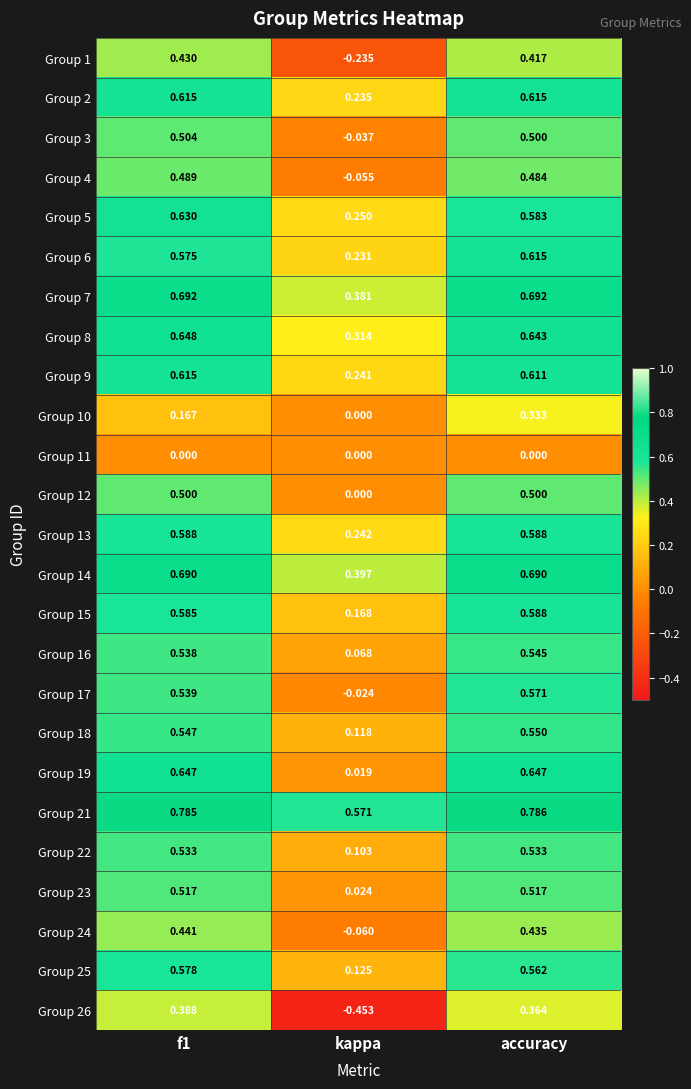

Where is Group 13 nearest to the value 0?

kappa